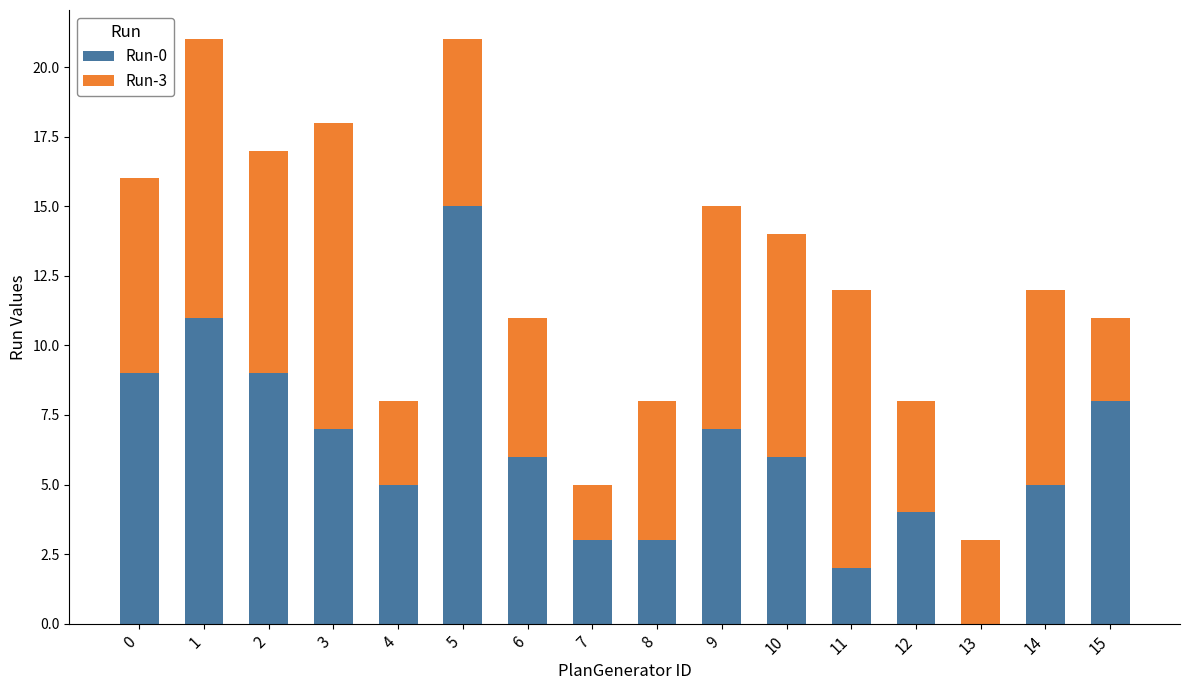

At which label does Run-0 reach its peak?

5